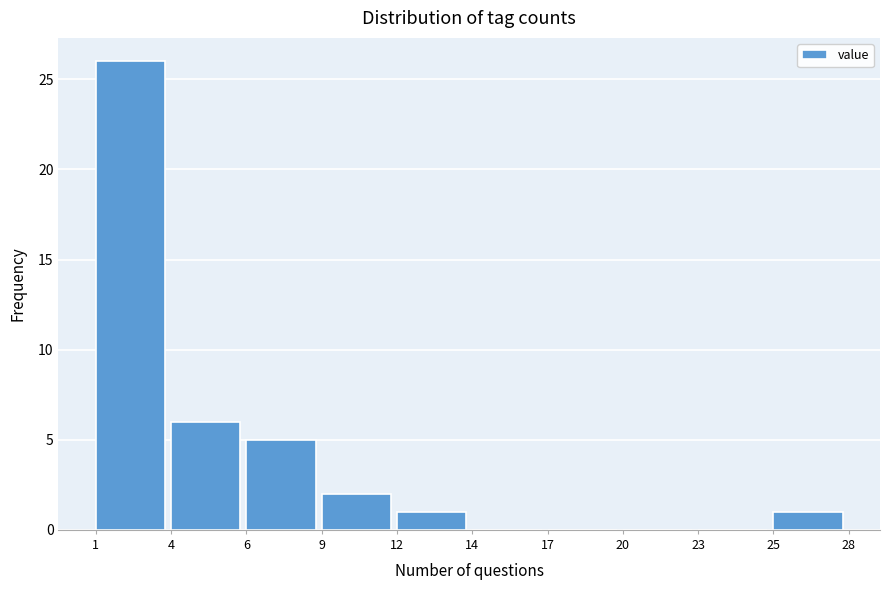

Reading left to right, transcribe all the data shown in this chart.

1=26	4=6	6=5	9=2	12=1	14=0	17=0	20=0	23=0	25=1